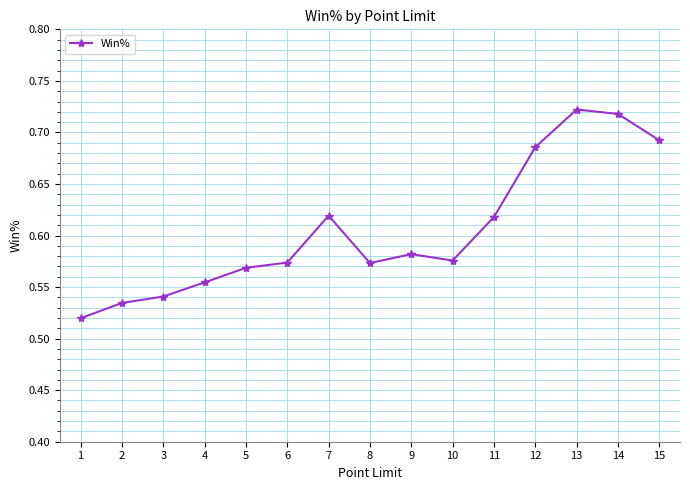

How many data points does each series have?

15